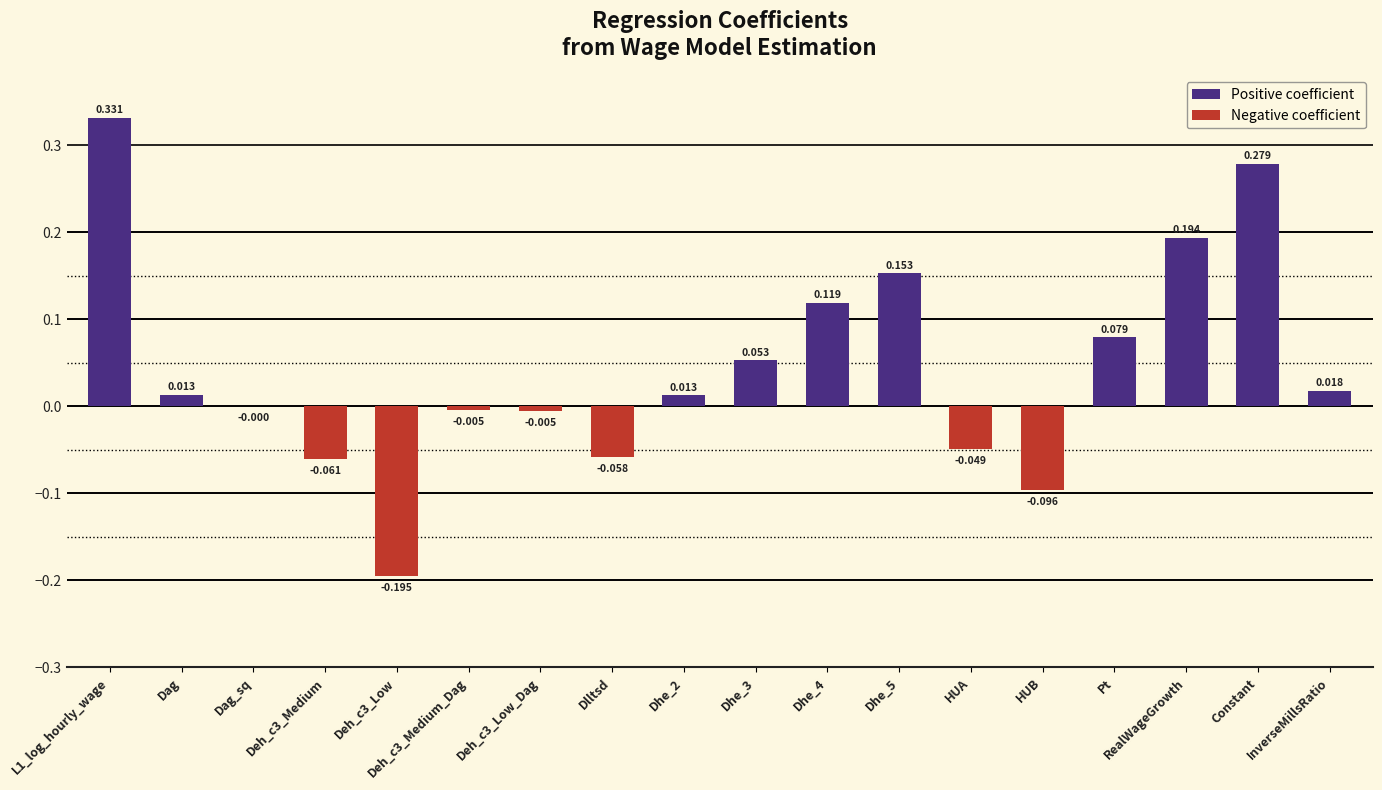

Where is the data nearest to the value 0?

Dag_sq